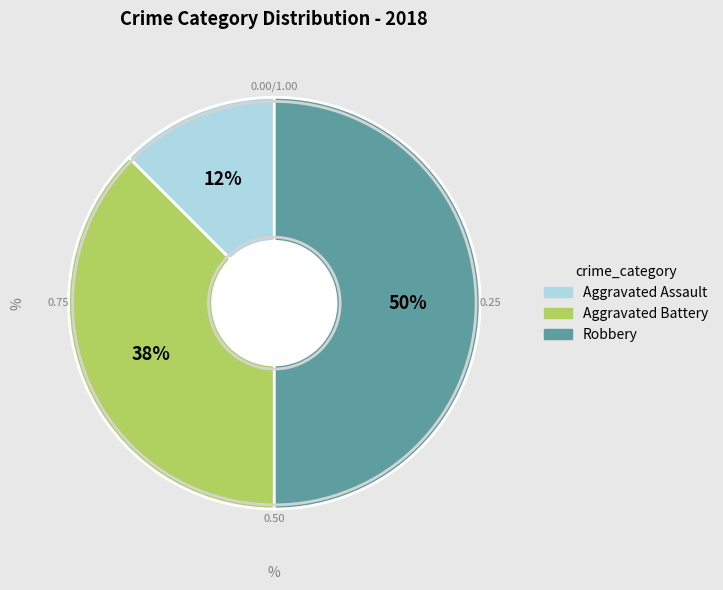

How many slices are in this pie chart?

3